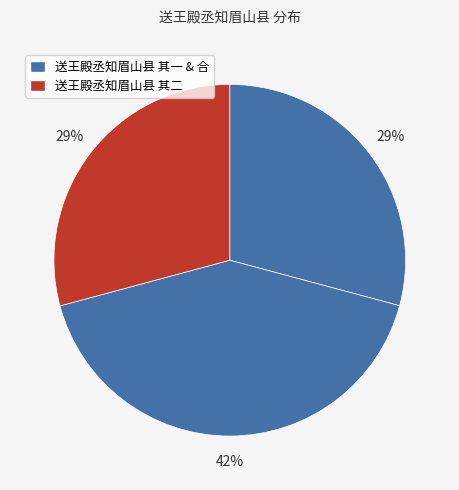

Does any single category account for the majority?

No